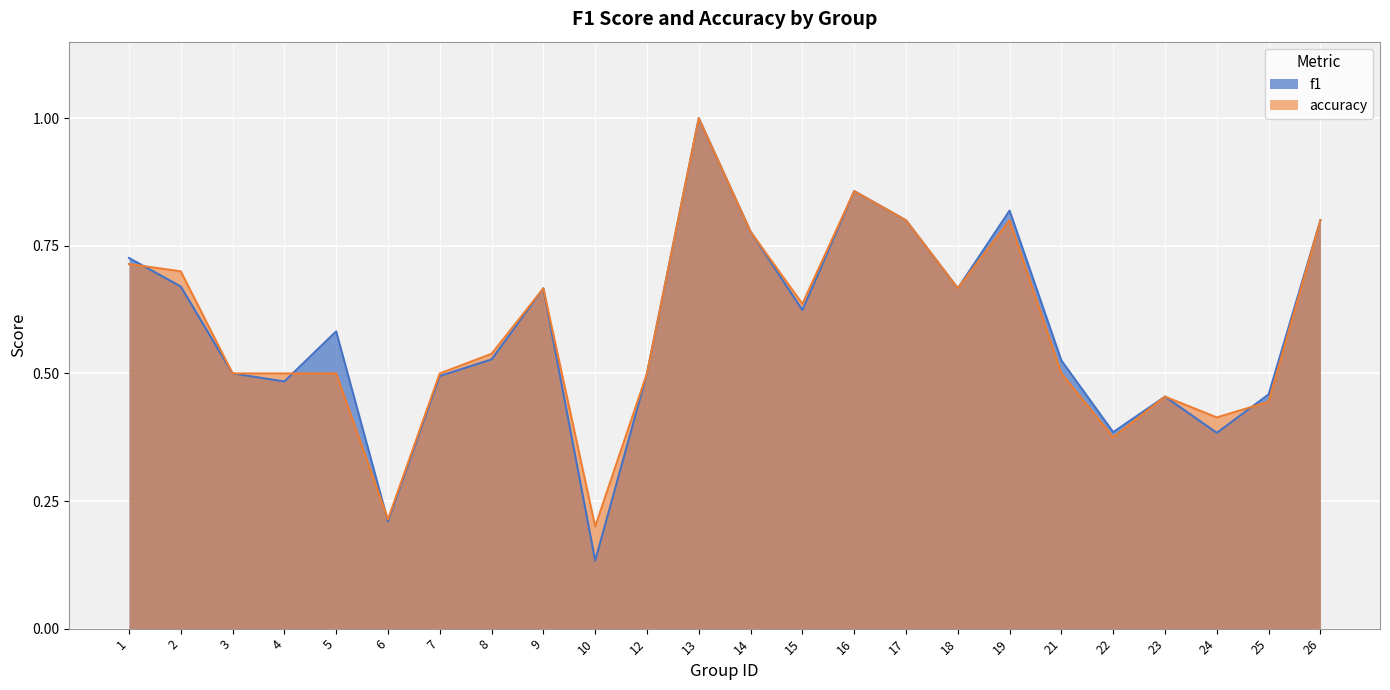

Which series has the widest spread of values?

f1